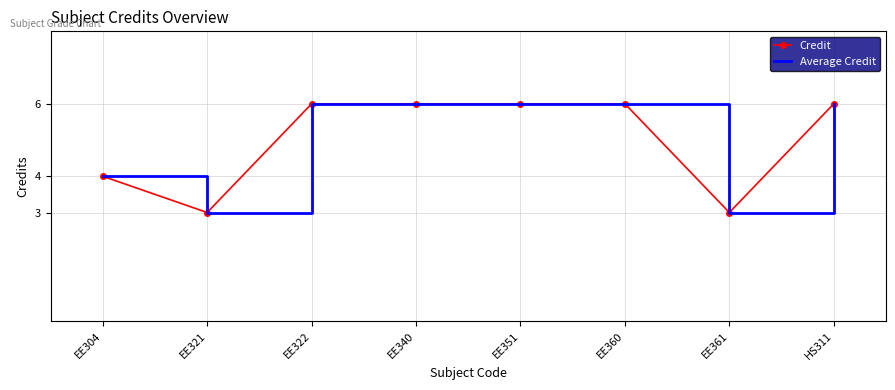

What is the label of the 8th point from the right?

EE304